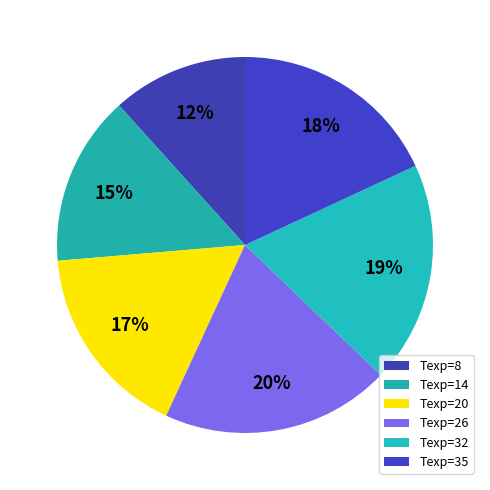

How many slices are in this pie chart?

6